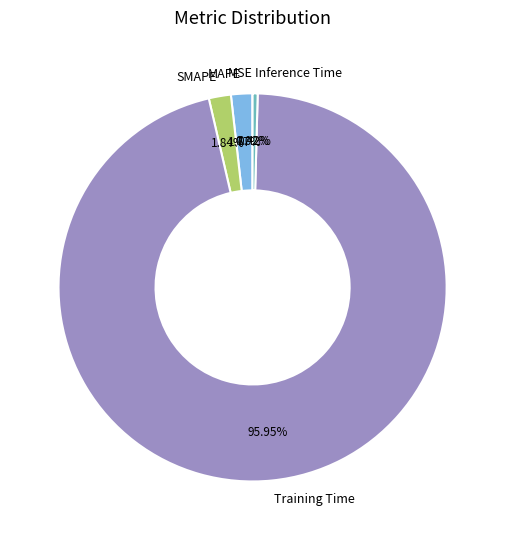

What is the largest slice in the pie chart?

Training Time